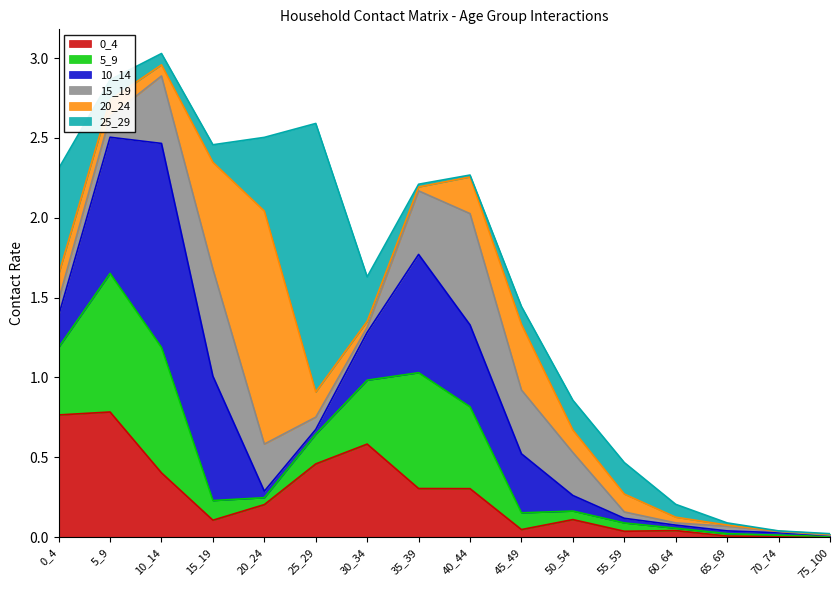

Which series has the largest range (max minus min)?

25_29